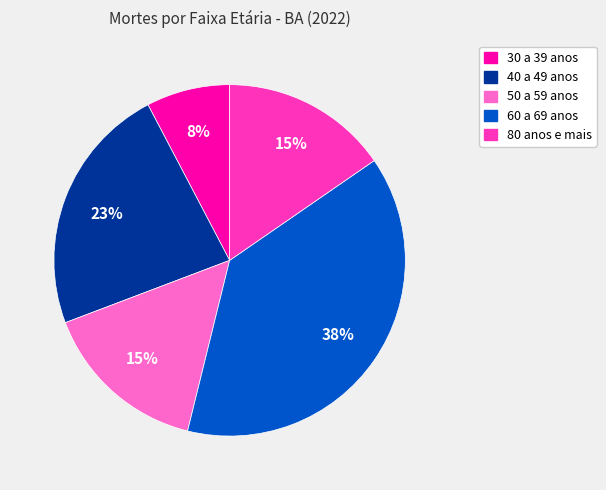

The 60 a 69 anos slice represents 47% of the pie. True or false?

False